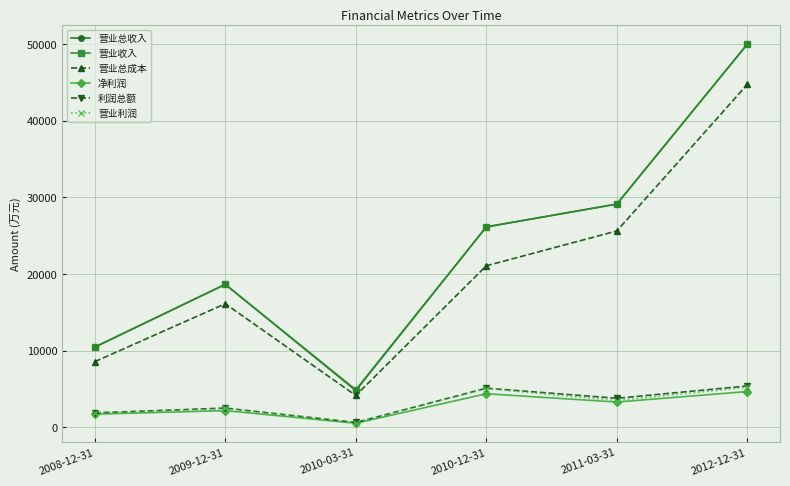

What is the label of the 6th point from the right?

2008-12-31